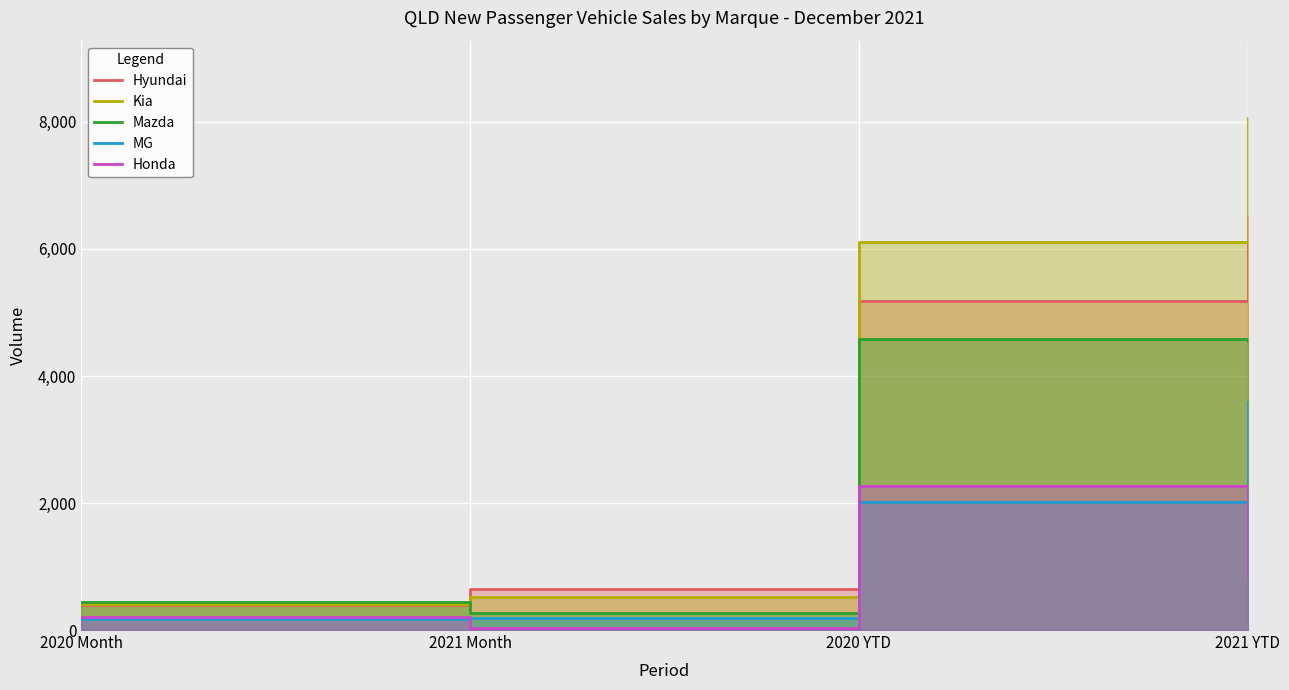

Count the number of data series in this chart.

5